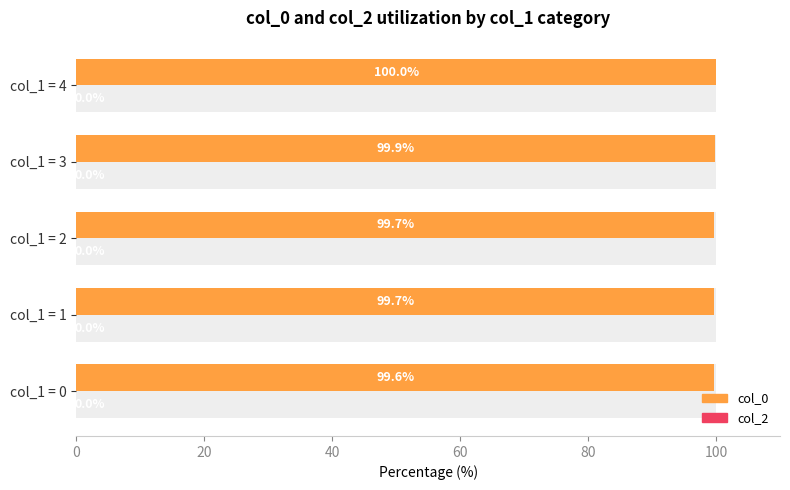

List the series in order of their peak value, highest first.

col_0, col_2